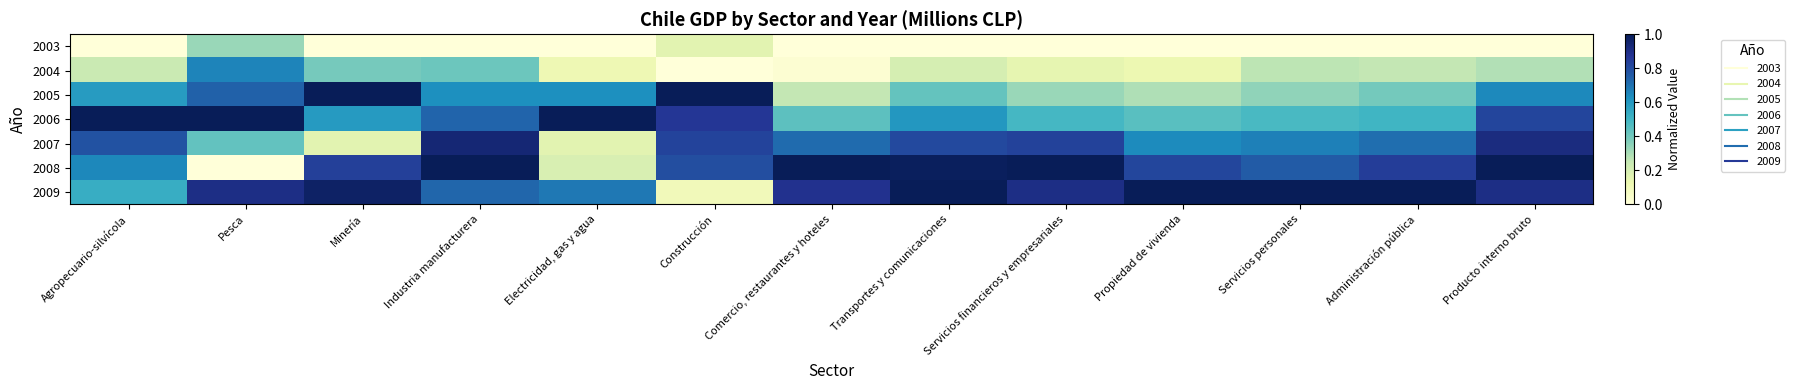

At which category does the chart reach its minimum across all series?

Agropecuario-silvícola